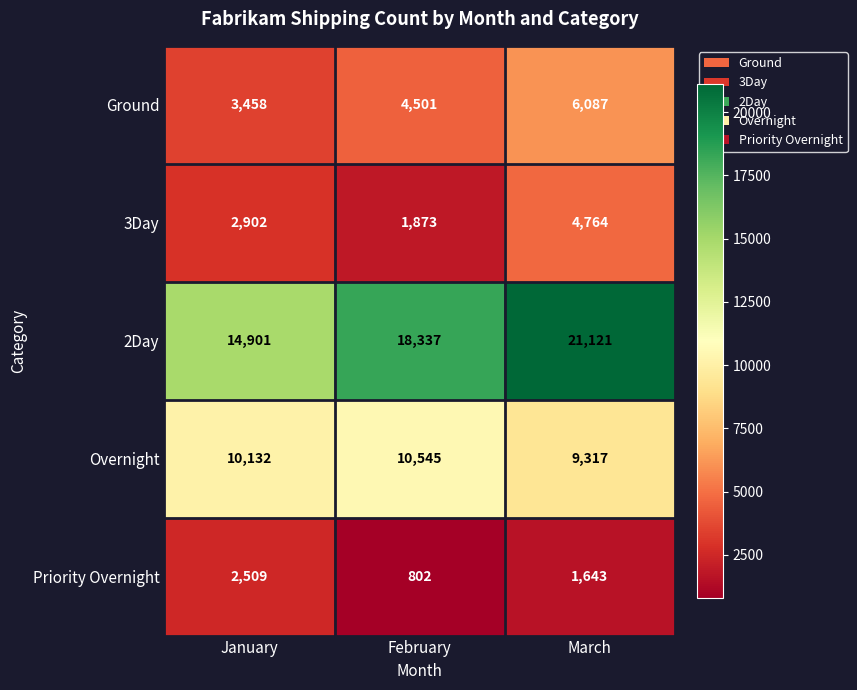

Reading left to right, what are all the values shown in this chart?

Ground: 3458	4501	6087
3Day: 2902	1873	4764
2Day: 14901	18337	21121
Overnight: 10132	10545	9317
Priority Overnight: 2509	802	1643